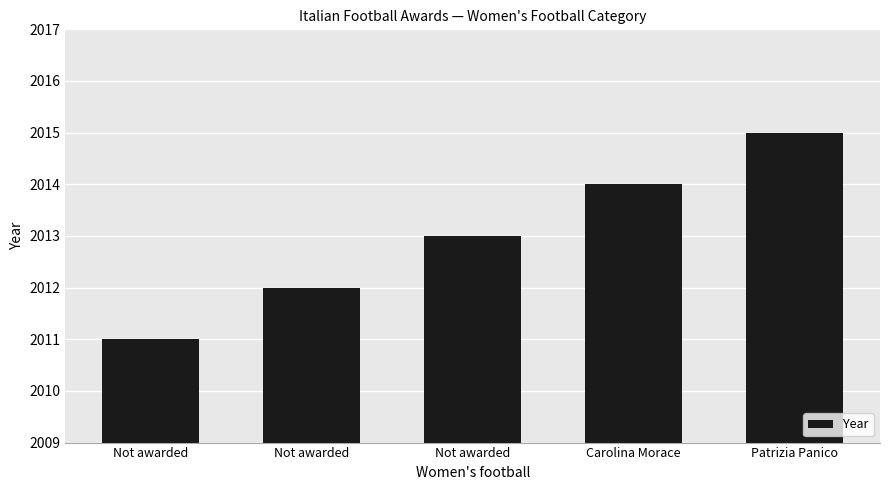

List the labels in order of value, largest first.

Patrizia Panico, Carolina Morace, Not awarded, Not awarded, Not awarded